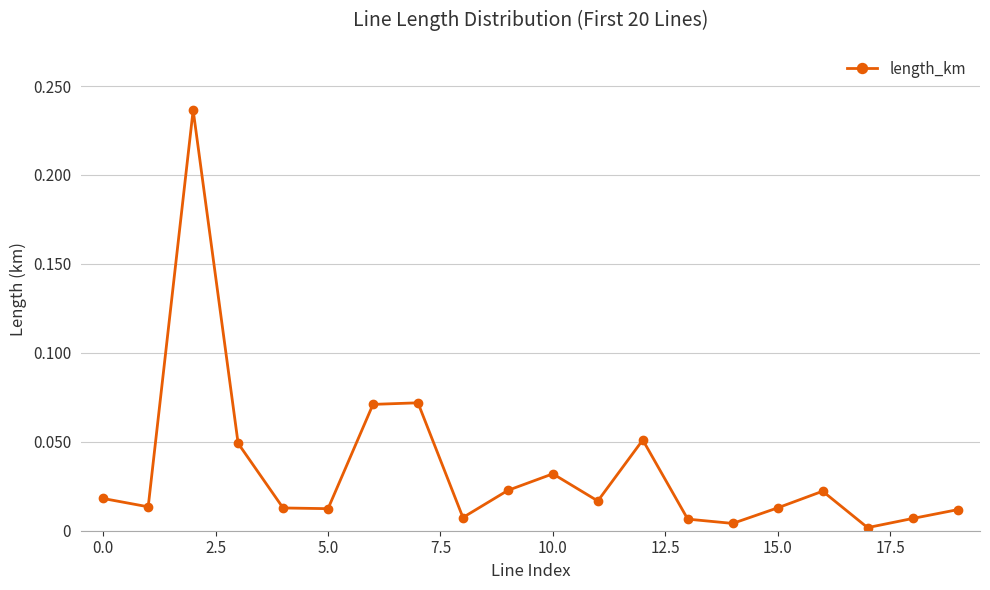

What is the sum of all values?

0.7